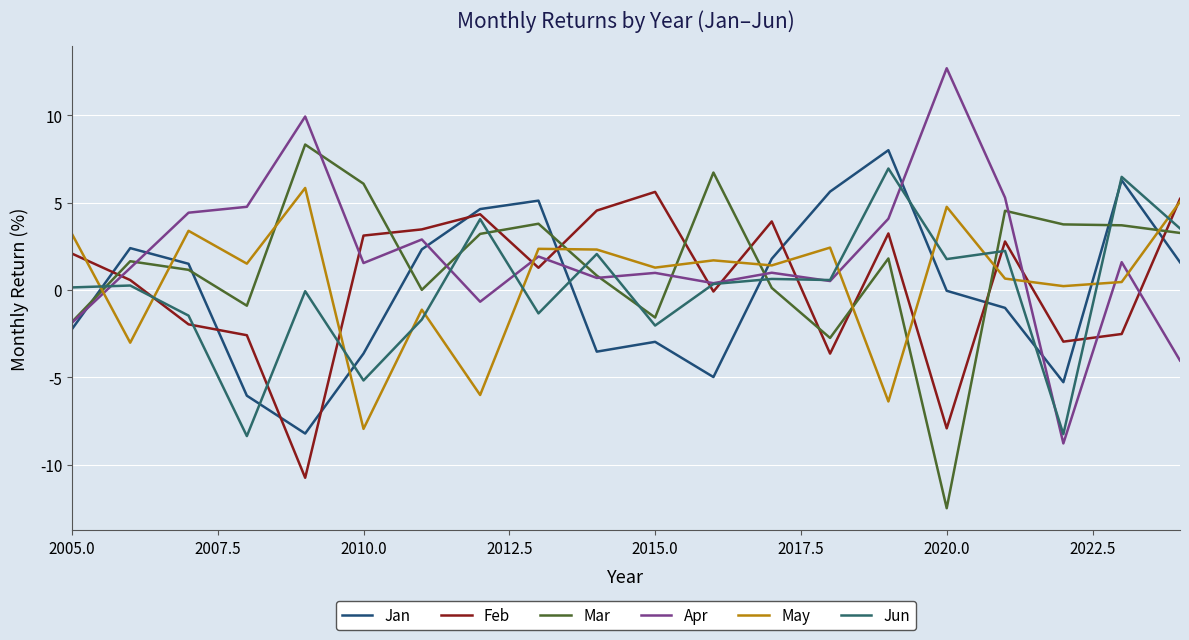

Which series has the widest spread of values?

Apr